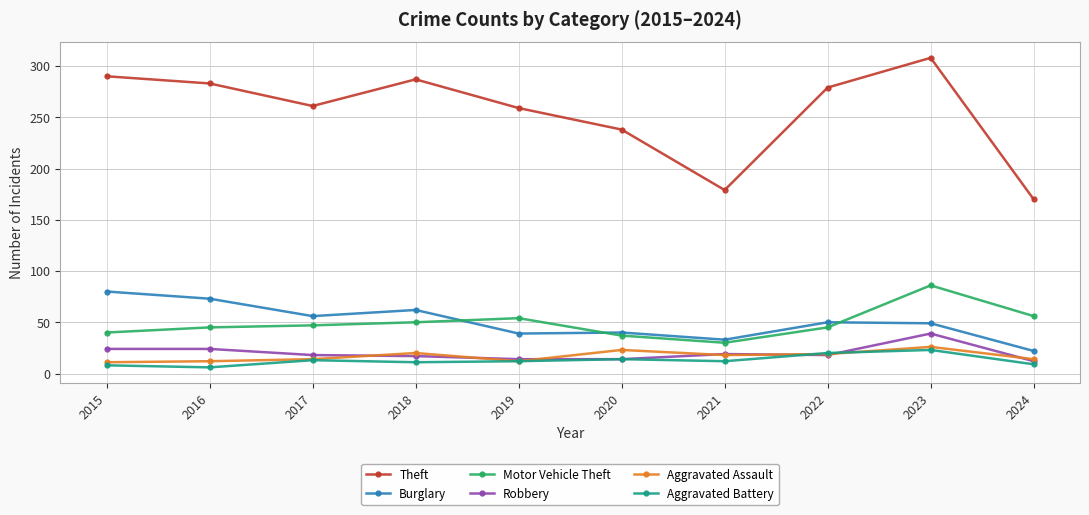

True or false: Burglary and Aggravated Assault cross at least once.

False